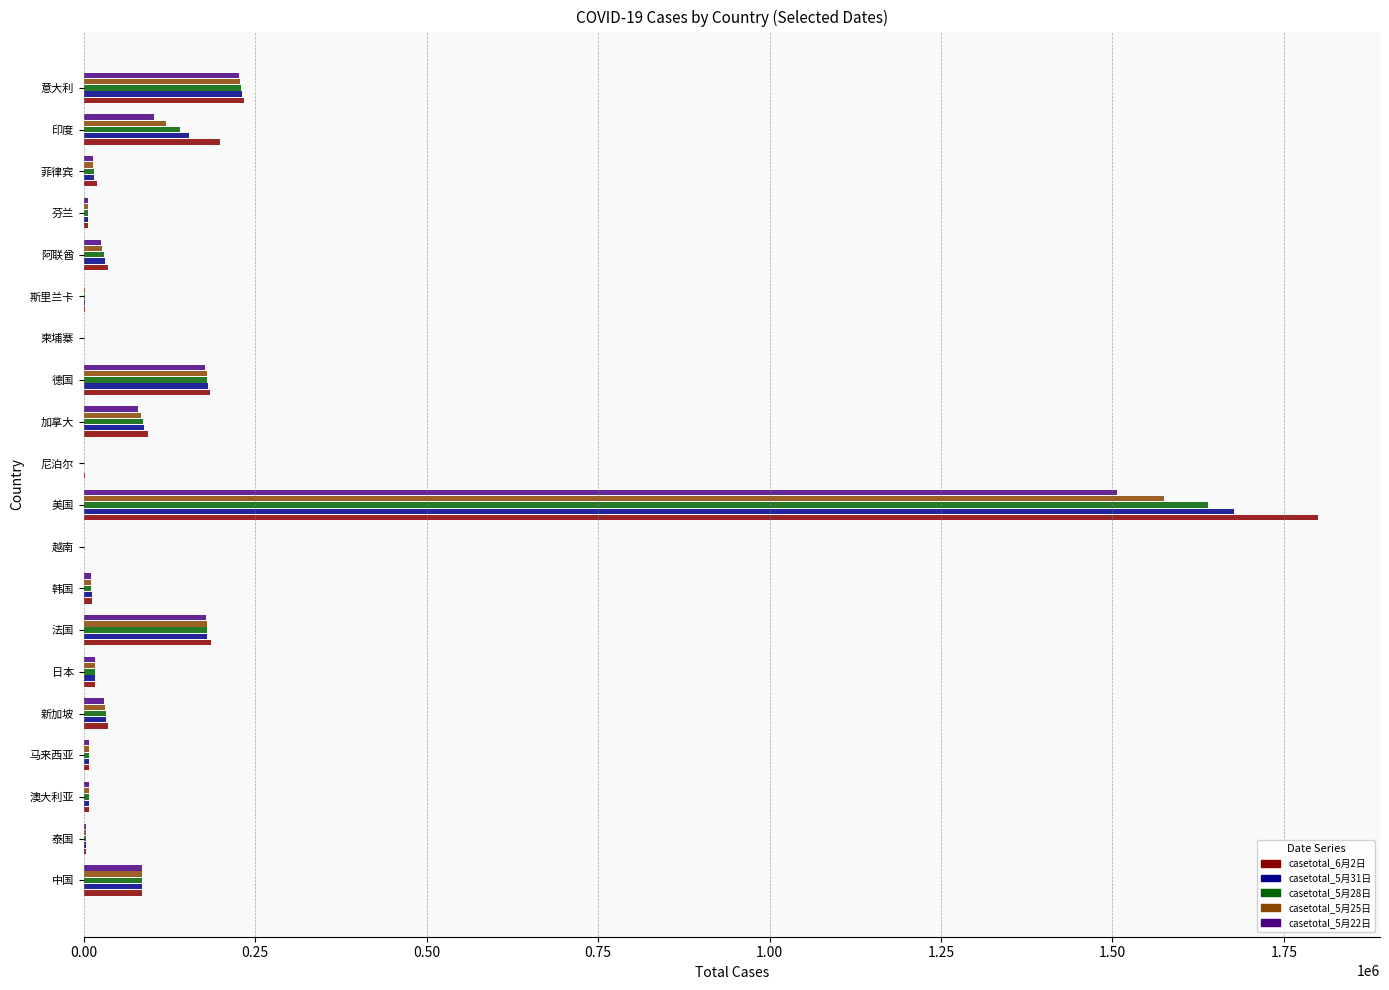

True or false: casetotal_5月31日 has a value of 103590 at 德国.

False